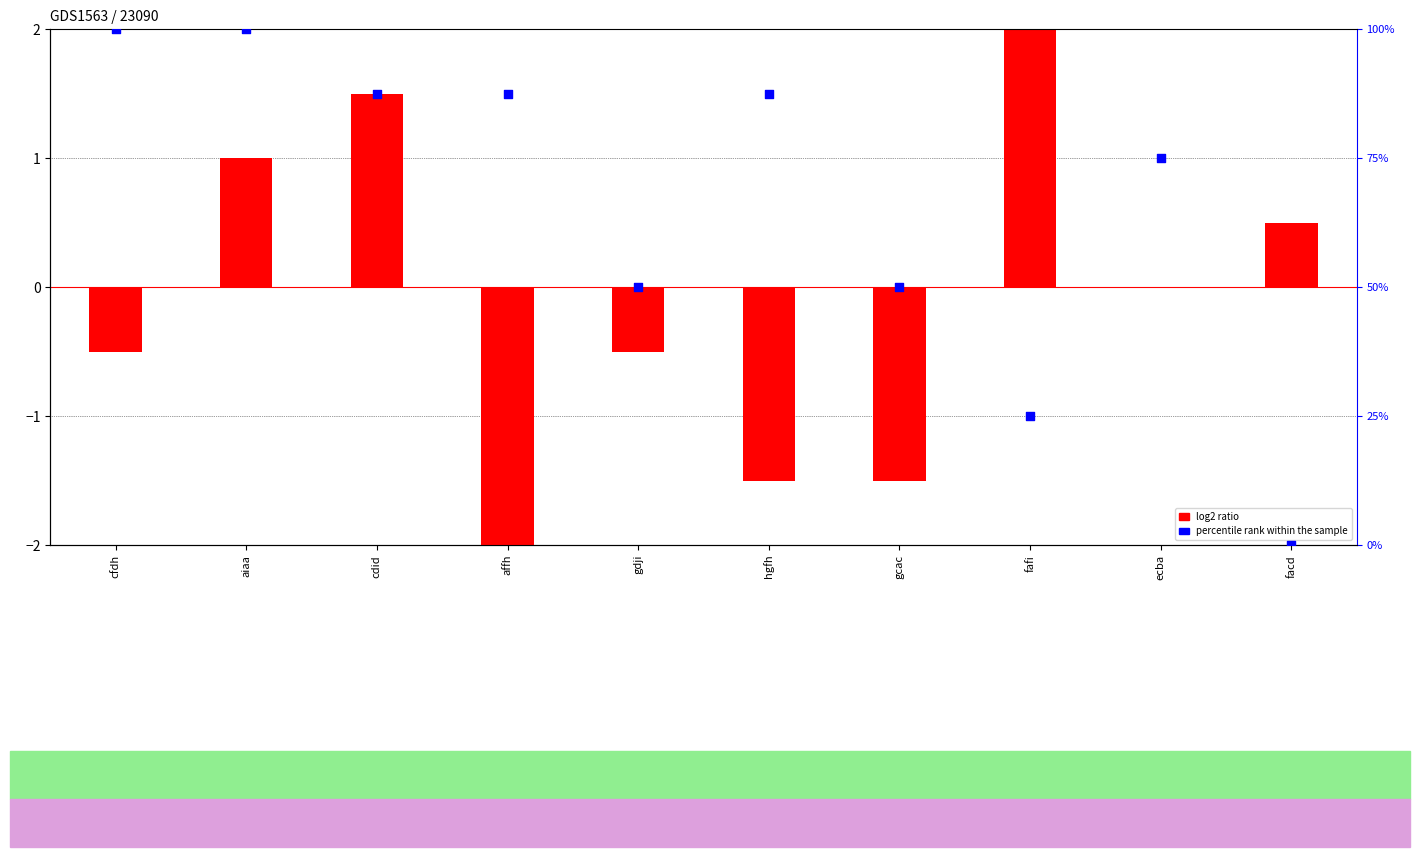

At which category is the sum across all series the highest?

aiaa